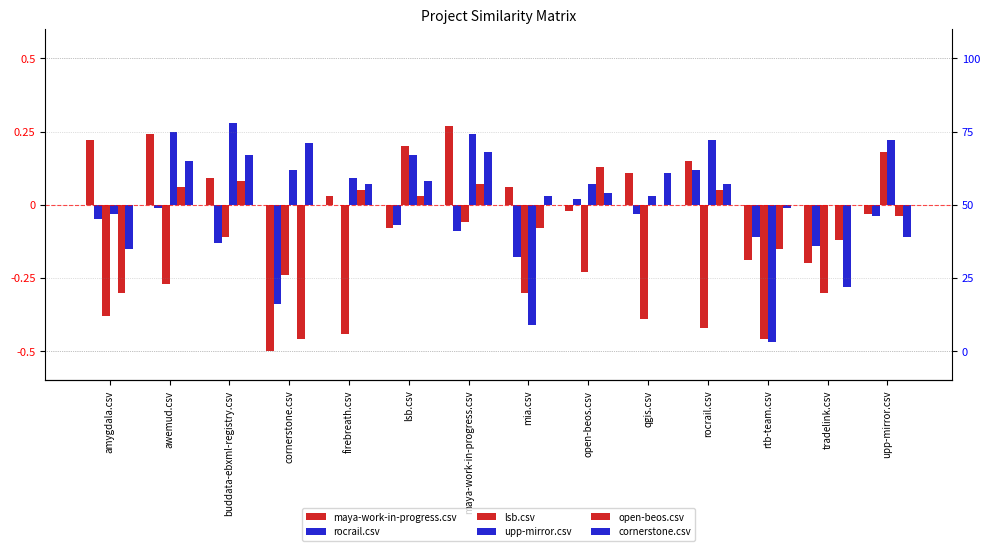

Reading left to right, what are all the values shown in this chart?

maya-work-in-progress.csv: 0.2	0.2	0.1	-0.5	0.0	-0.1	0.3	0.1	-0.0	0.1	0.2	-0.2	-0.2	-0.0
rocrail.csv: -0.0	-0.0	-0.1	-0.3	0.0	-0.1	-0.1	-0.2	0.0	-0.0	0.1	-0.1	-0.1	-0.0
lsb.csv: -0.4	-0.3	-0.1	-0.2	-0.4	0.2	-0.1	-0.3	-0.2	-0.4	-0.4	-0.5	-0.3	0.2
upp-mirror.csv: -0.0	0.2	0.3	0.1	0.1	0.2	0.2	-0.4	0.1	0.0	0.2	-0.5	0.0	0.2
open-beos.csv: -0.3	0.1	0.1	-0.5	0.1	0.0	0.1	-0.1	0.1	0.0	0.1	-0.2	-0.1	-0.0
cornerstone.csv: -0.2	0.2	0.2	0.2	0.1	0.1	0.2	0.0	0.0	0.1	0.1	-0.0	-0.3	-0.1